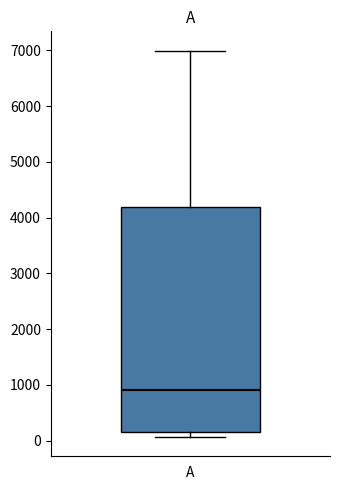

Transcribe this box plot: give where the median line is, the range the box spans, and where the two whiskers end, as read against the y-axis. The values are not printed on the chart, so give them approximately, as read against the axis.

median 900, box 200 to 4200, whiskers 100 to 7000